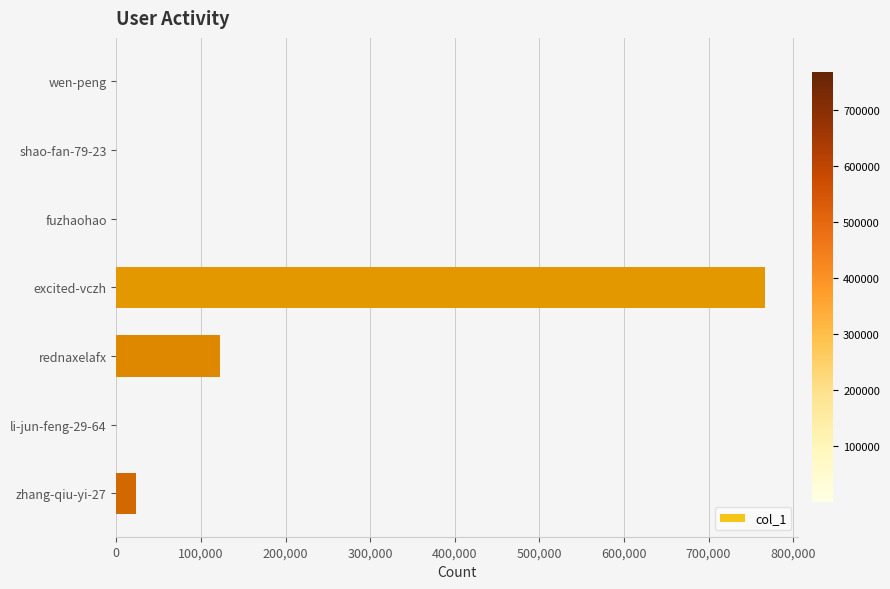

Where is the data nearest to the value 383461?

rednaxelafx